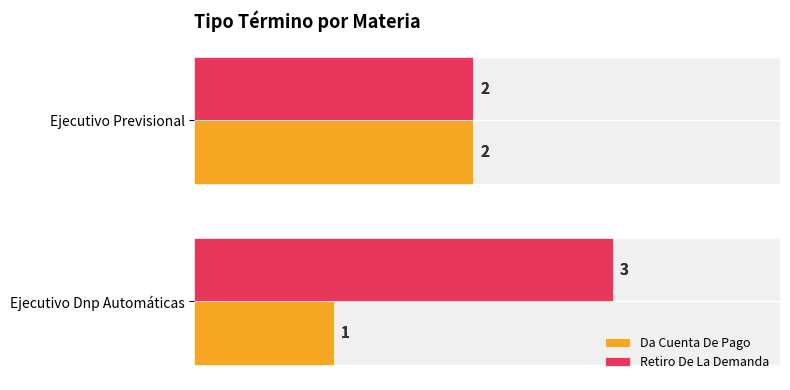

Reading left to right, transcribe all the data shown in this chart.

Da Cuenta De Pago: 1	2
Retiro De La Demanda: 3	2